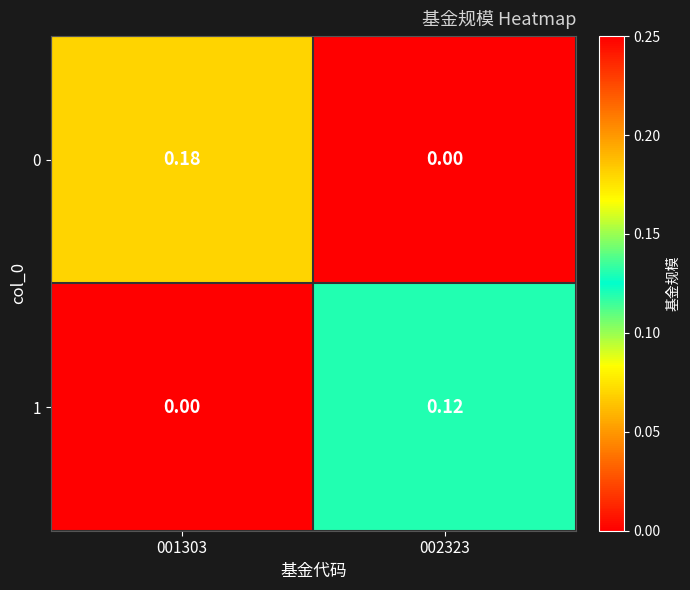

Is the value of 1 at 001303 greater than the value of 0 at 001303?

No